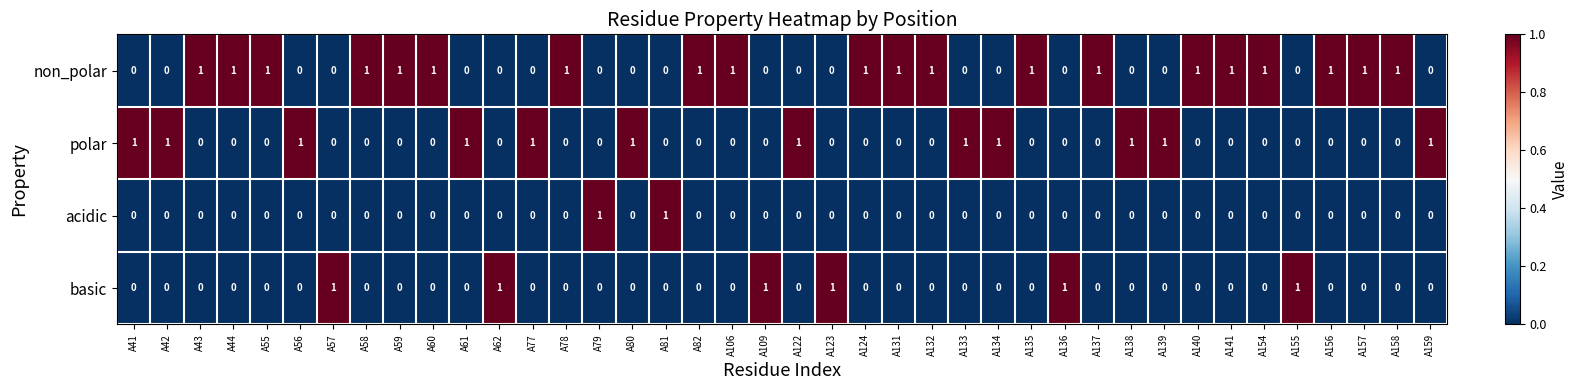

What is the greatest value displayed?

1